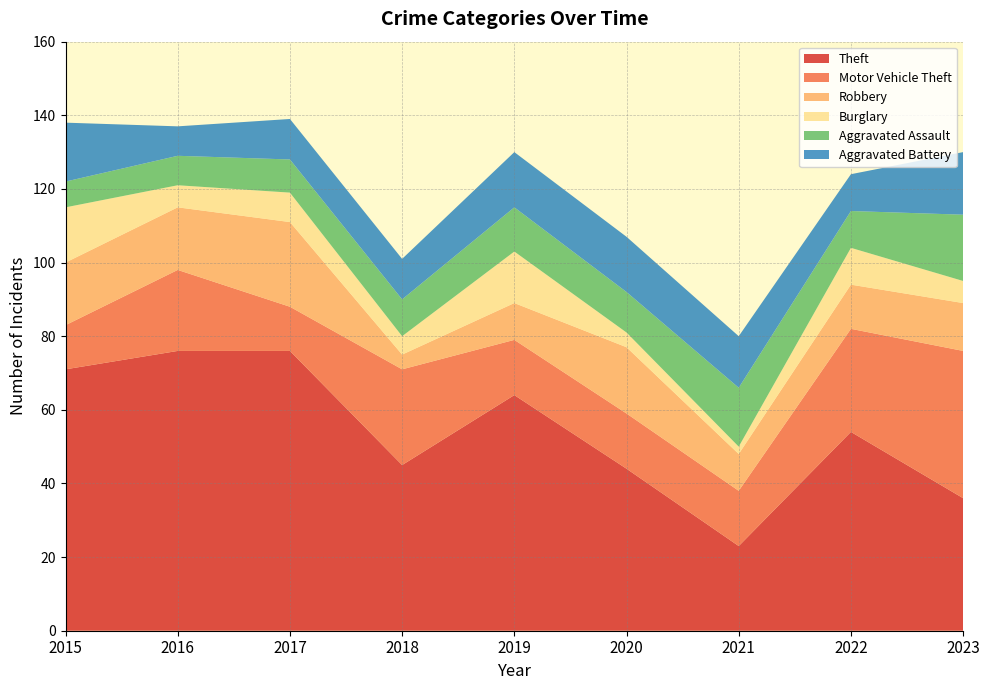

Reading right to left, transcribe all the data shown in this chart.

Theft: 2023=36	2022=54	2021=23	2020=44	2019=64	2018=45	2017=76	2016=76	2015=71
Motor Vehicle Theft: 2023=40	2022=28	2021=15	2020=15	2019=15	2018=26	2017=12	2016=22	2015=12
Robbery: 2023=13	2022=12	2021=10	2020=18	2019=10	2018=4	2017=23	2016=17	2015=17
Burglary: 2023=6	2022=10	2021=2	2020=4	2019=14	2018=5	2017=8	2016=6	2015=15
Aggravated Assault: 2023=18	2022=10	2021=16	2020=11	2019=12	2018=10	2017=9	2016=8	2015=7
Aggravated Battery: 2023=17	2022=10	2021=14	2020=15	2019=15	2018=11	2017=11	2016=8	2015=16